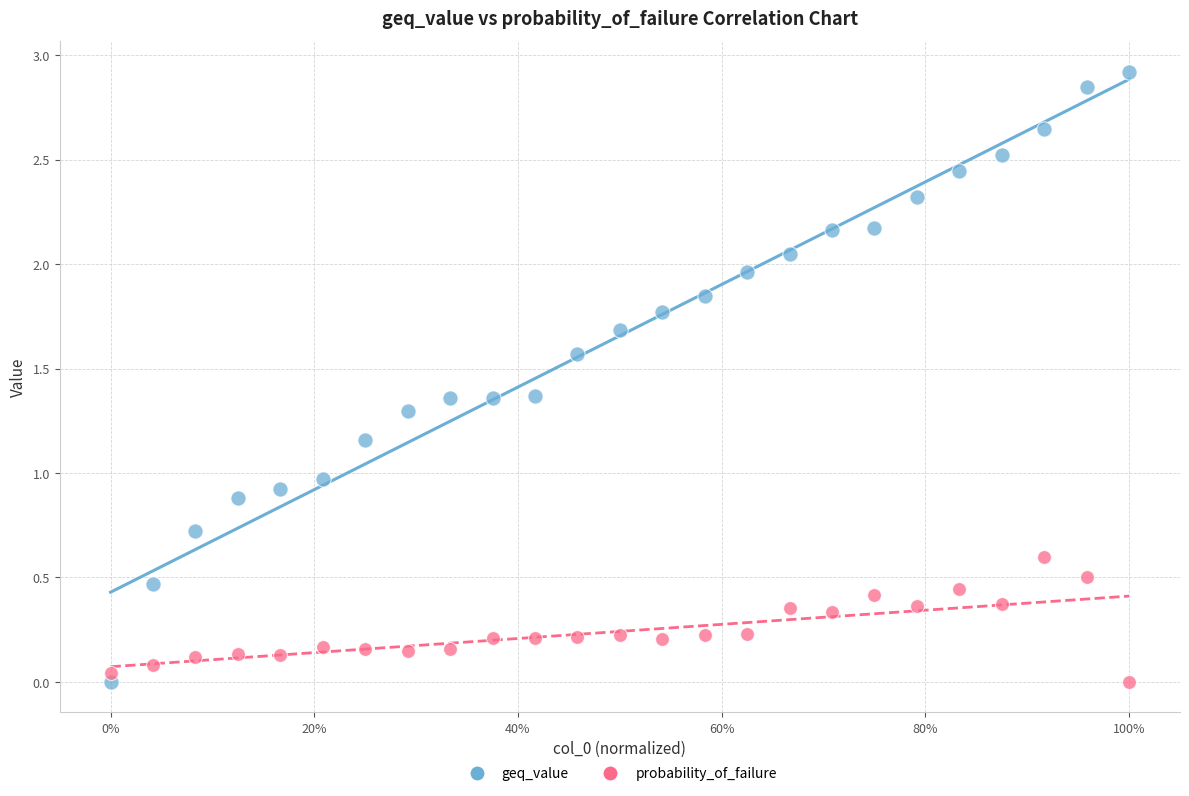

Which series reaches the maximum Y coordinate?

geq_value